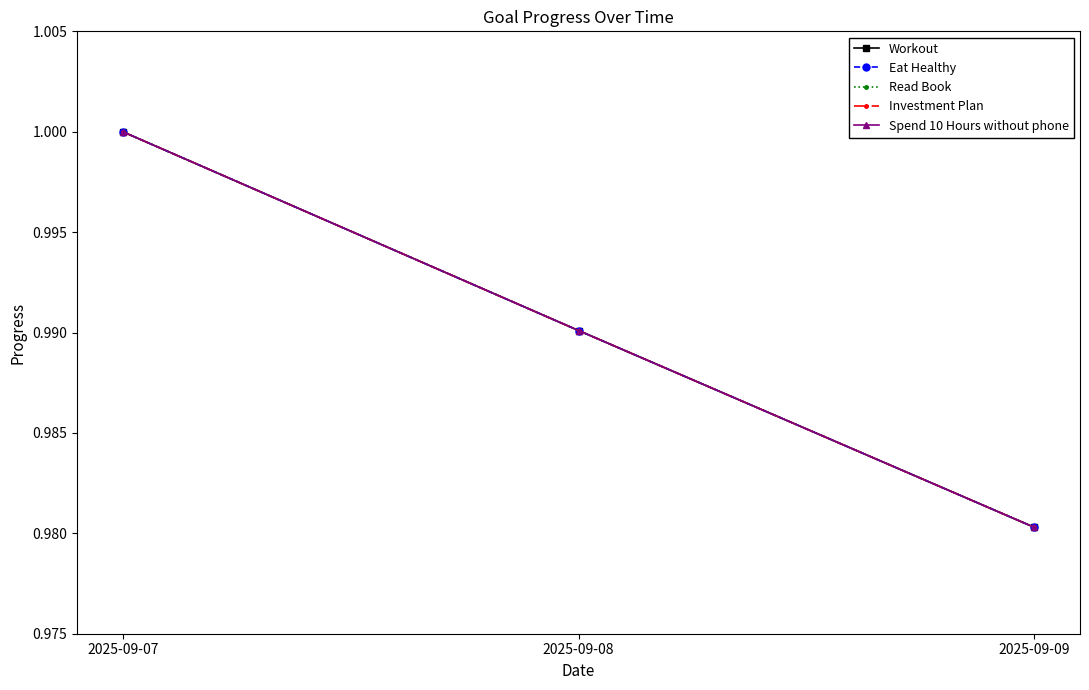

Is this an area chart (filled region under the line)?

No